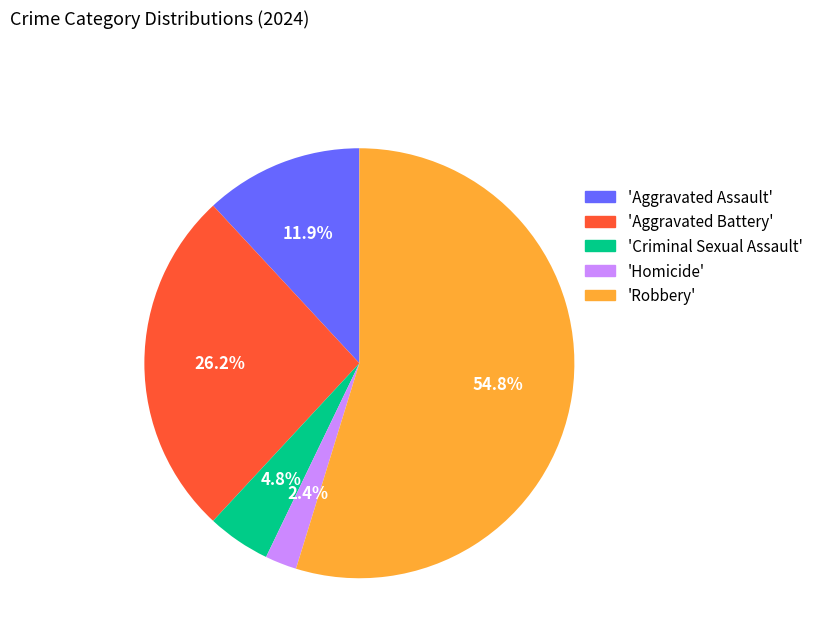

Which slice is the smallest?

'Homicide'